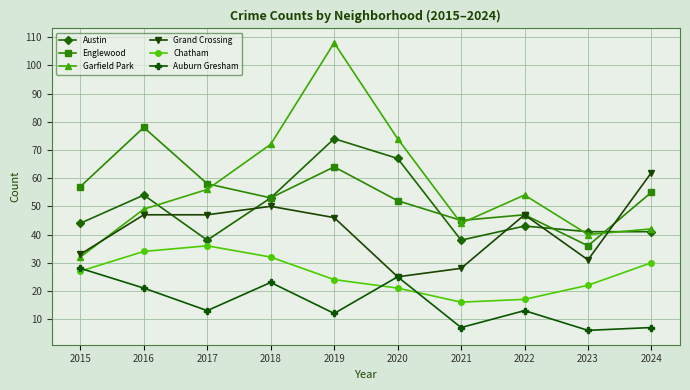

Does the chart display data point markers on the line(s)?

Yes